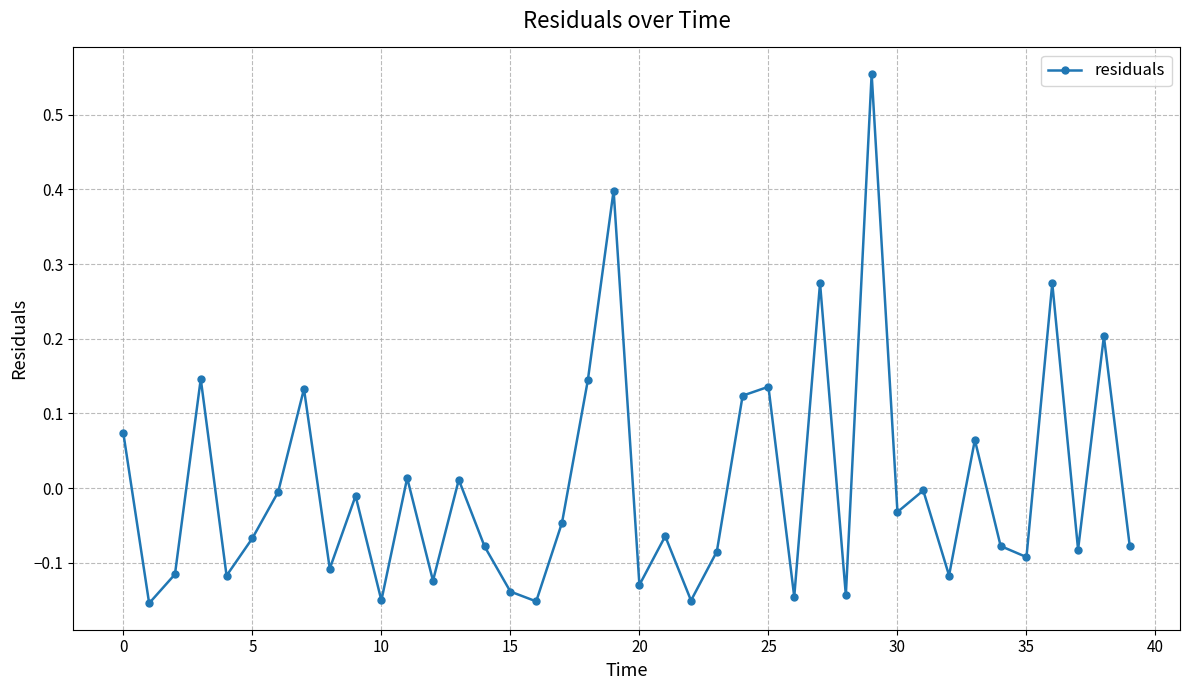

What is the difference between the maximum and minimum values?

0.7